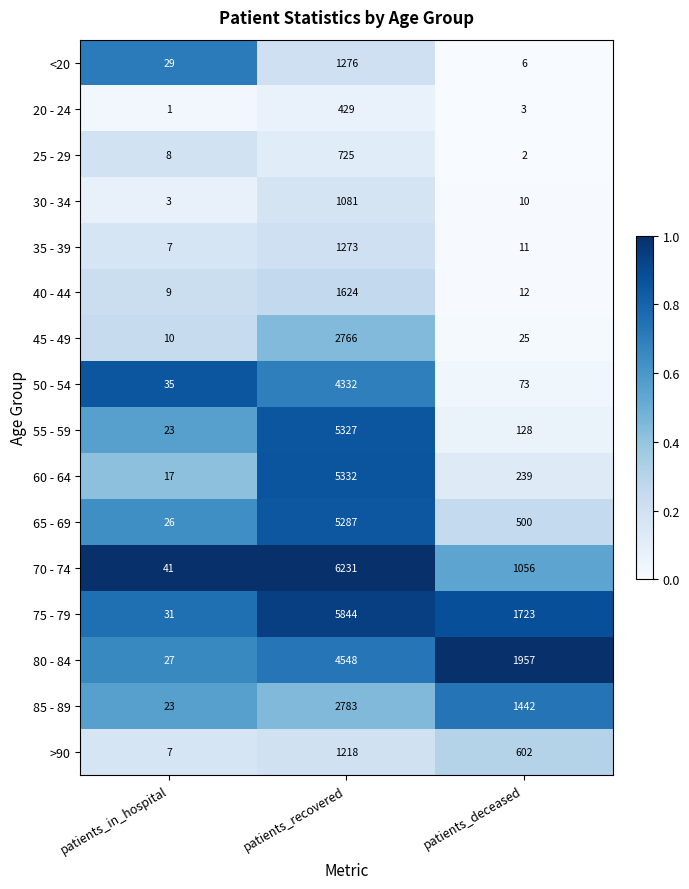

How many series are shown in this chart?

16